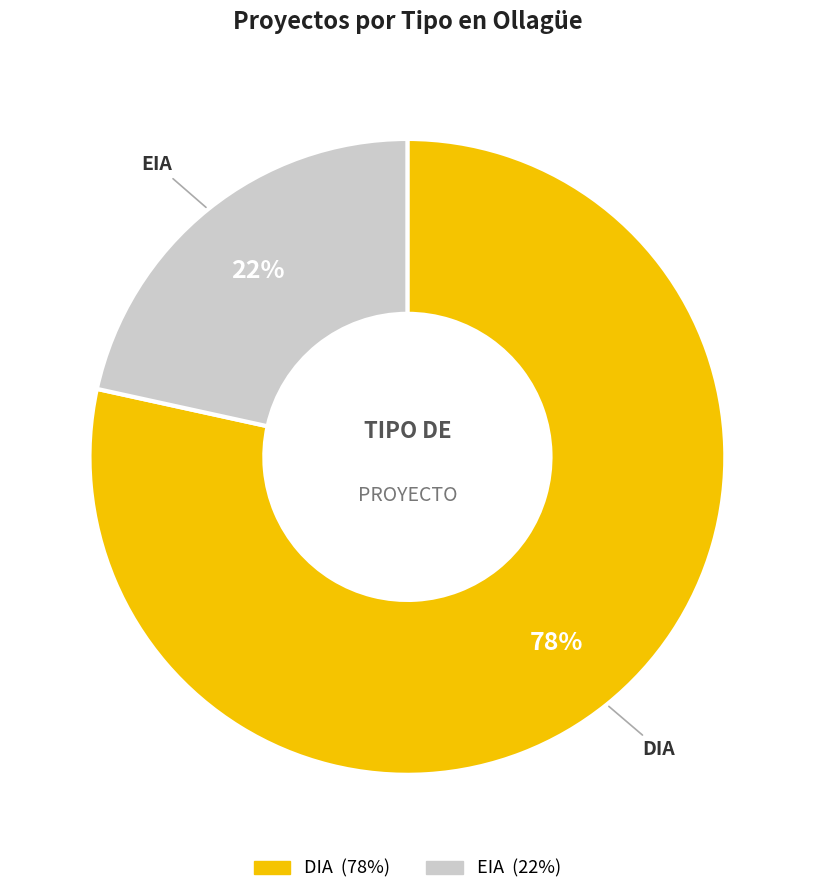

Count the number of slices in the pie.

2